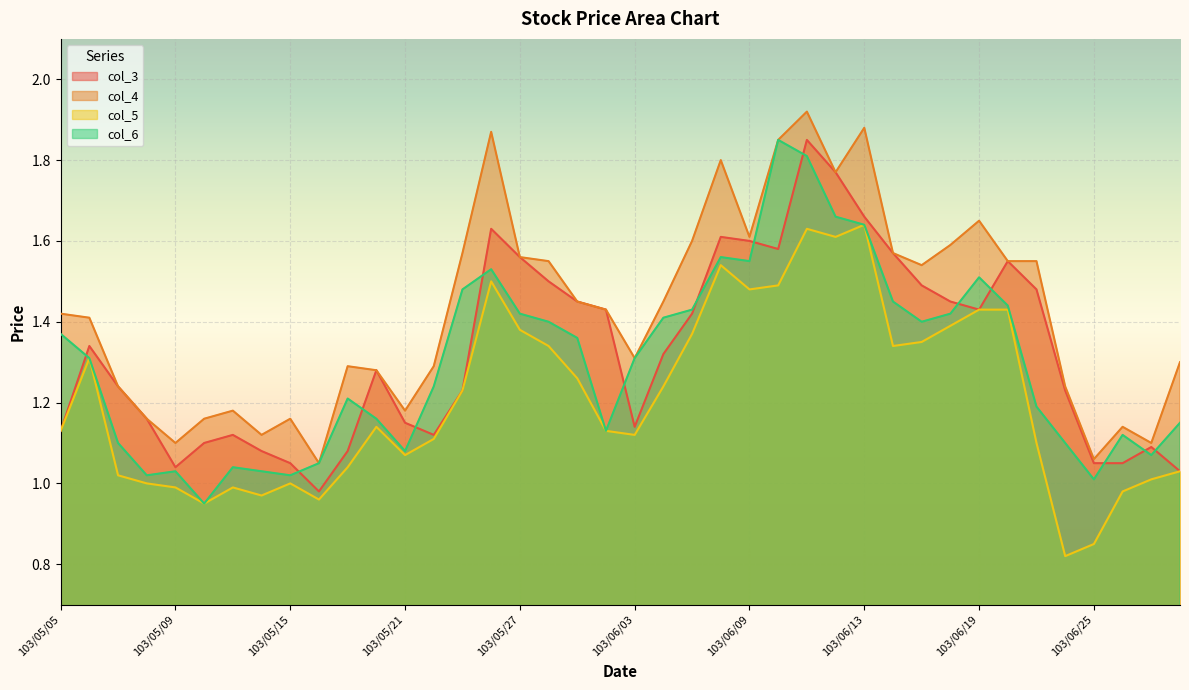

At how many categories does at least one series exceed 1?

40